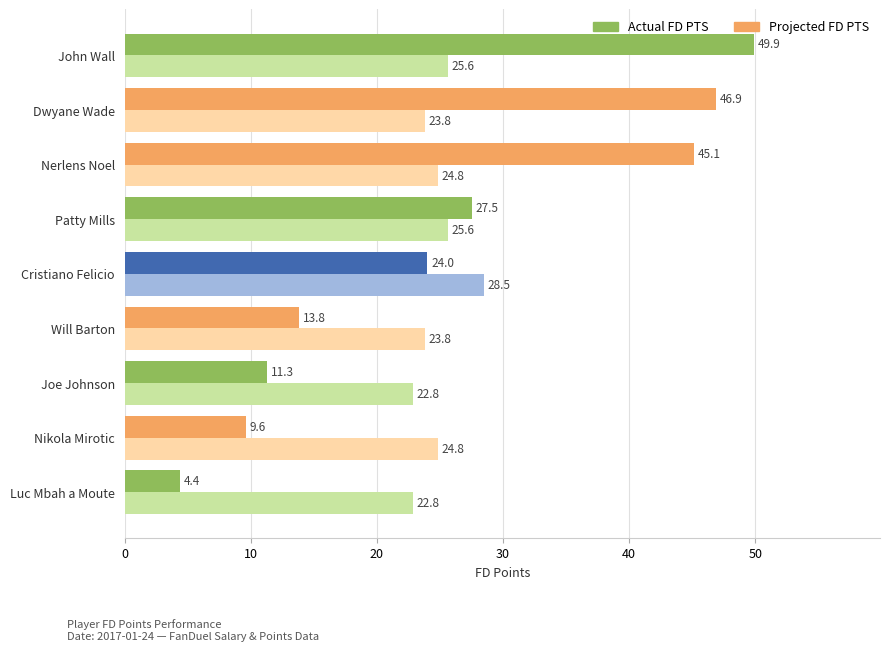

Which series has the largest total across all categories?

Actual FD PTS